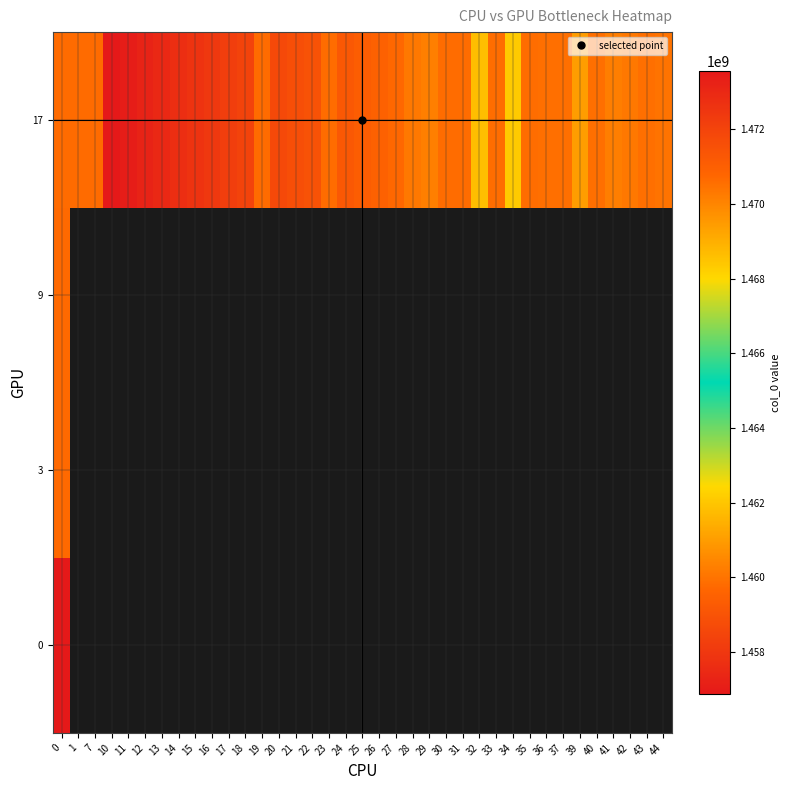

The value of row_3 at 14 is 2297746113.2. True or false?

False